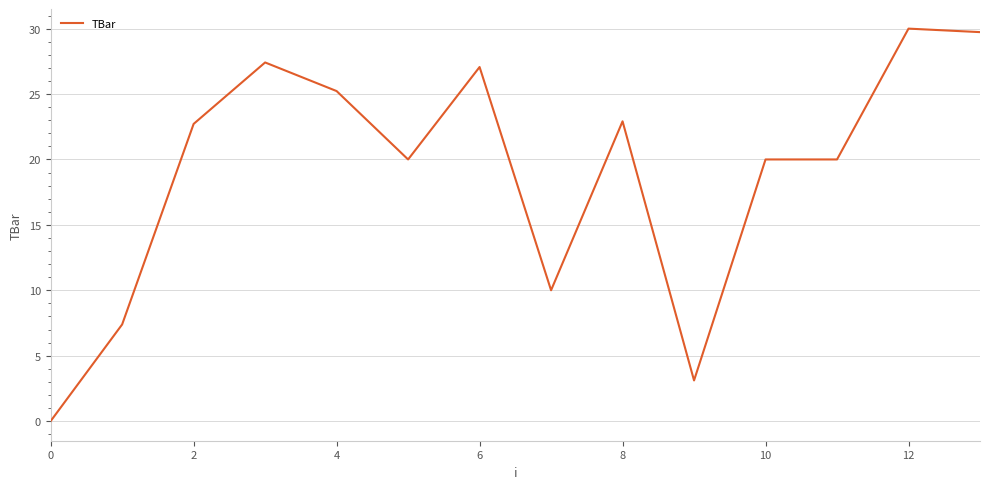

What is the difference between the maximum and minimum values?

30.0